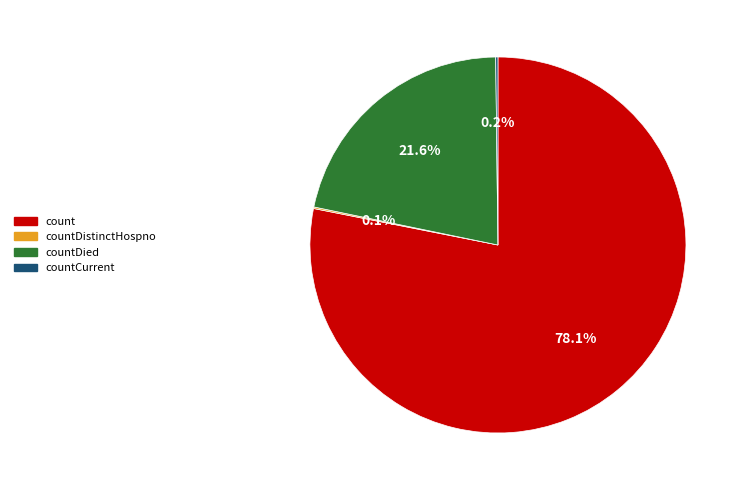

Which slice is the largest?

count